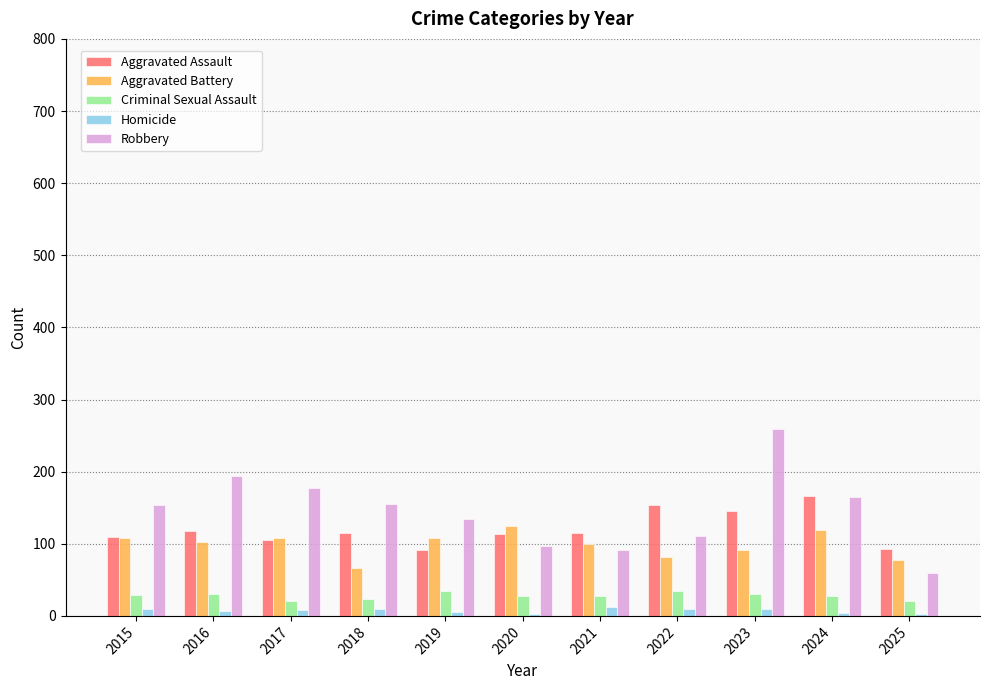

What are all the series names shown in the legend?

Aggravated Assault, Aggravated Battery, Criminal Sexual Assault, Homicide, Robbery